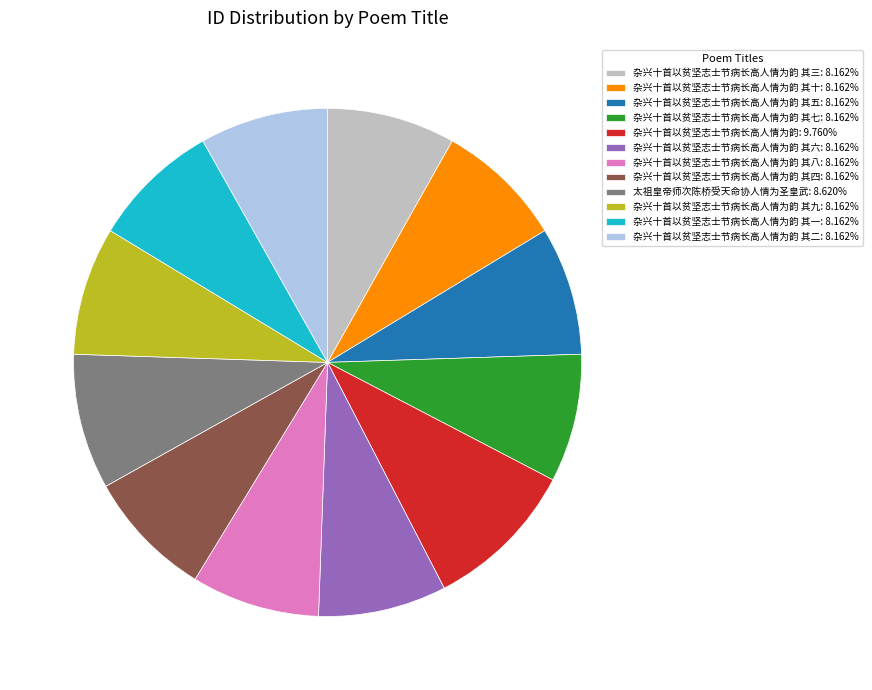

Approximately how many times larger is the value at 杂兴十首以贫坚志士节病长高人情为韵 其六: 8.162% compared to 杂兴十首以贫坚志士节病长高人情为韵 其三: 8.162%?

1.0